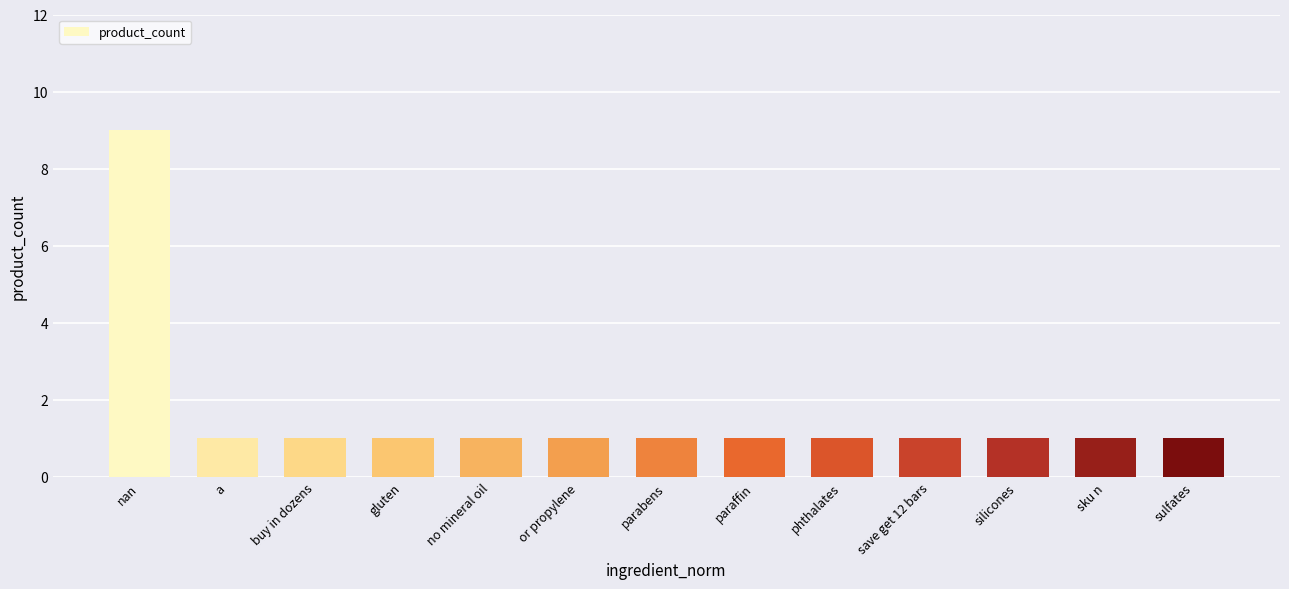

The chart shows a value of 1 at no mineral oil. True or false?

True